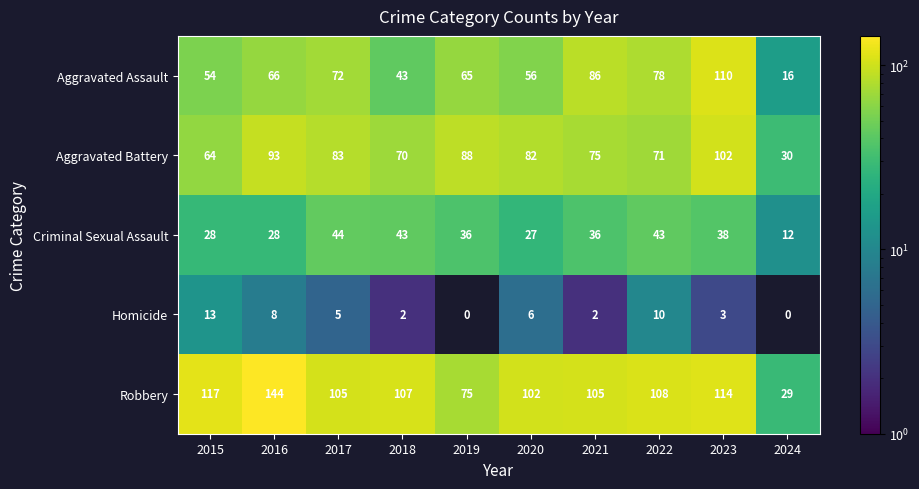

At which label does Robbery reach its peak?

2016